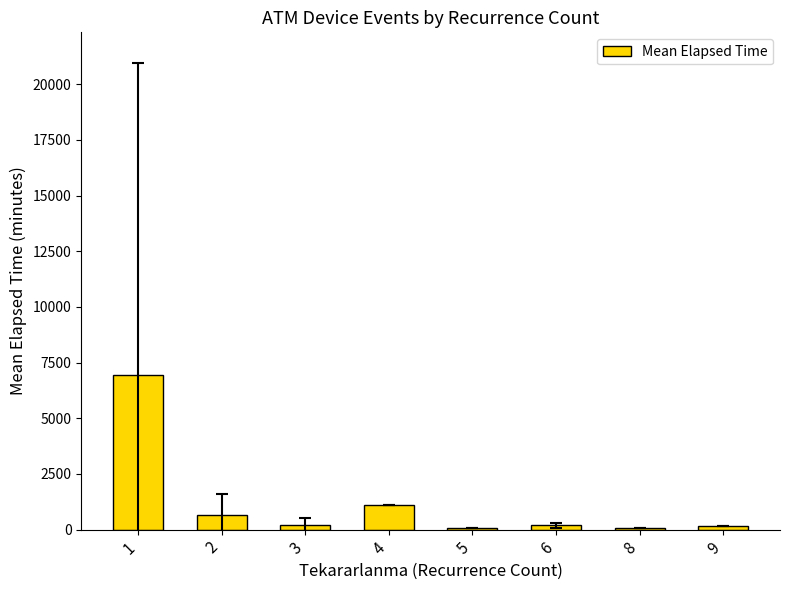

Is it true that the value at 2 is 645.7?

True